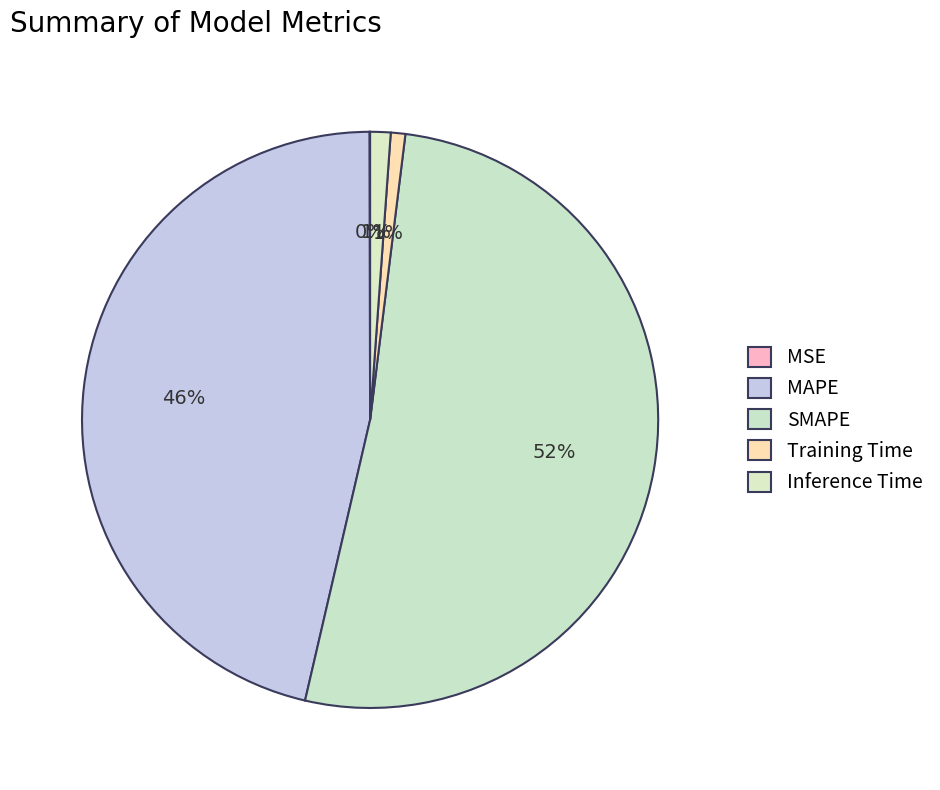

Which has a higher value, Training Time or MSE?

Training Time